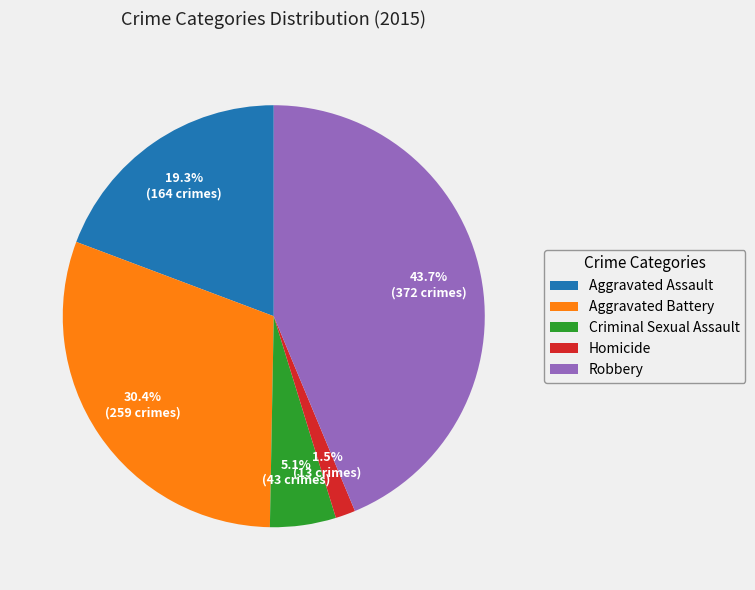

Does any single category account for the majority?

No